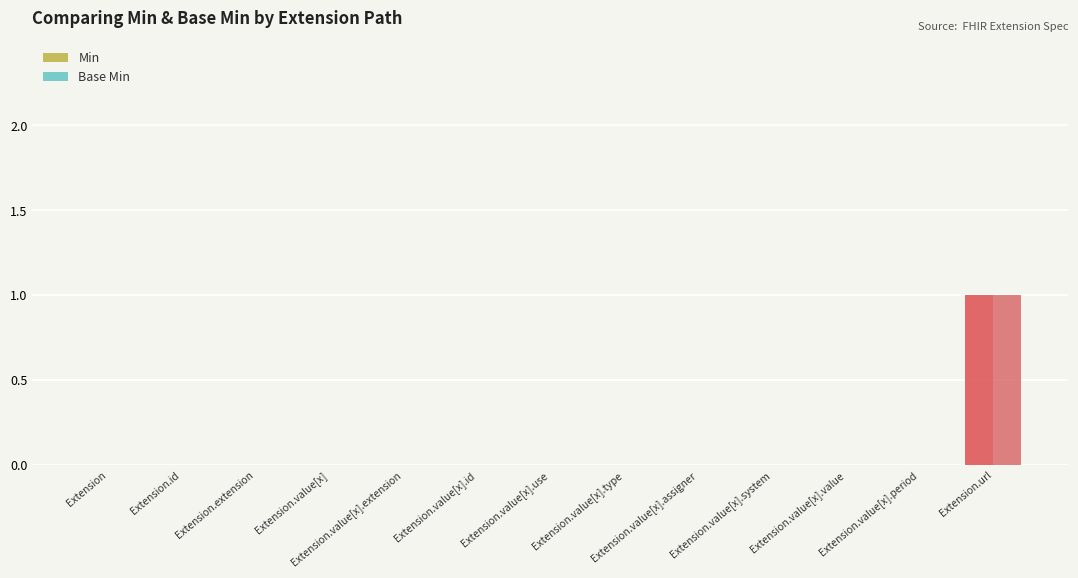

Count the number of data series in this chart.

2